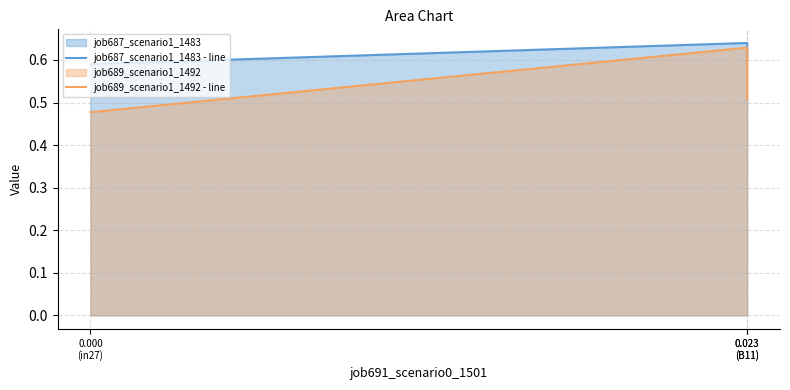

At which category is the sum across all series the highest?

0.023
(B11)